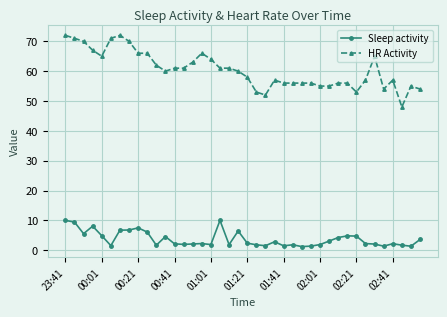

What is the smallest value displayed?

1.2